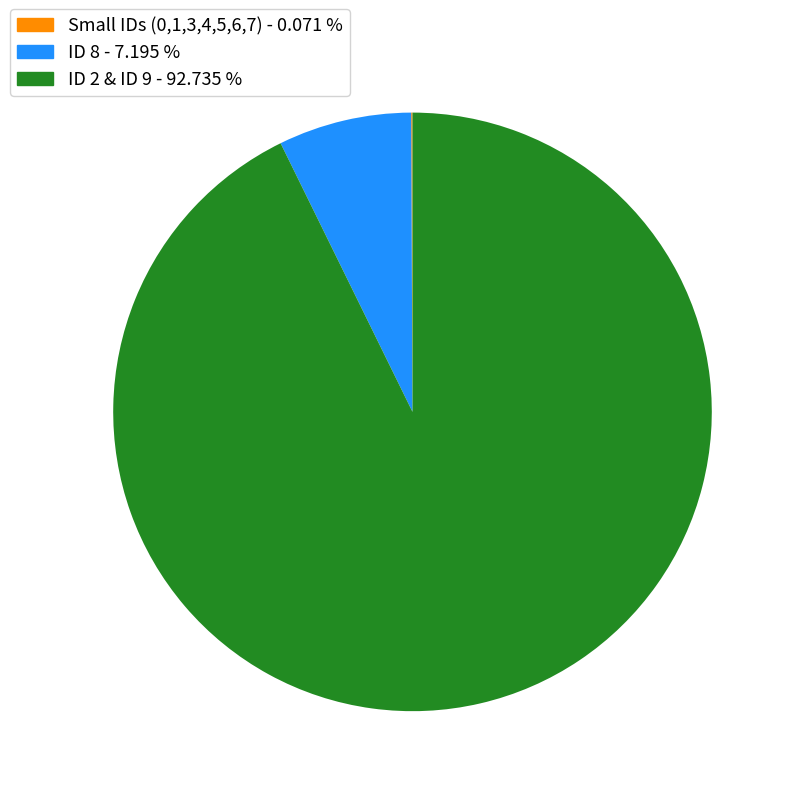

What is the largest slice in the pie chart?

ID 2 & ID 9 - 92.735 %